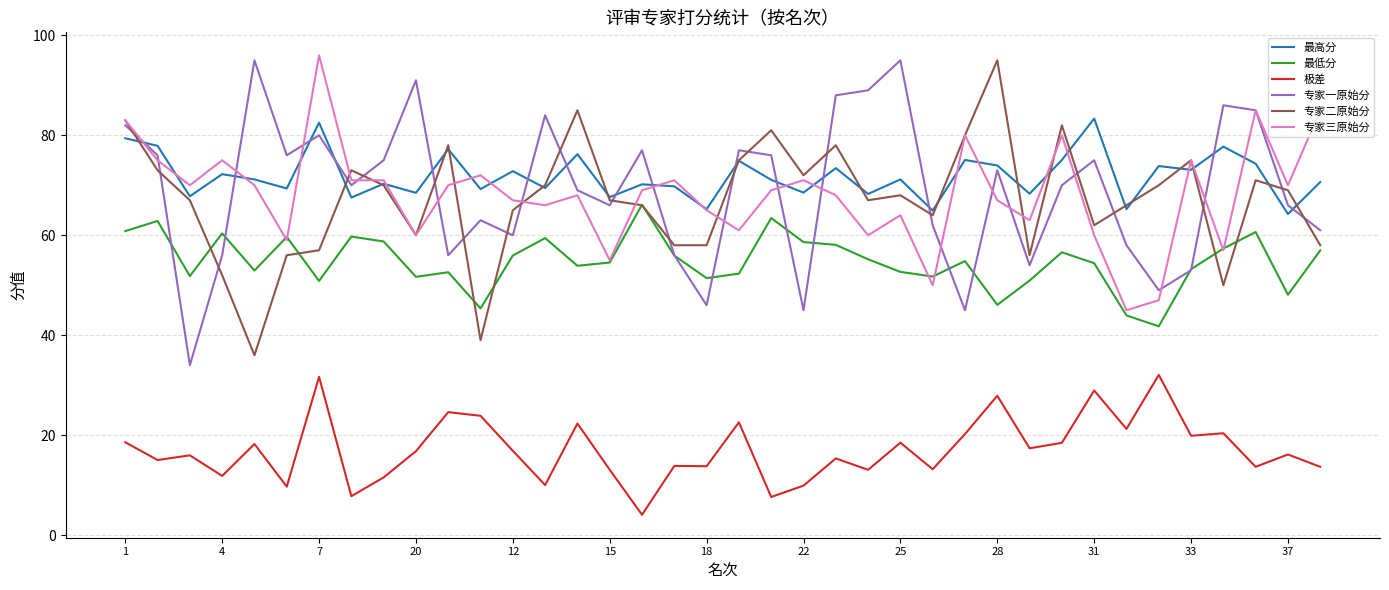

What is the highest value of the 专家二原始分 series?

95.0